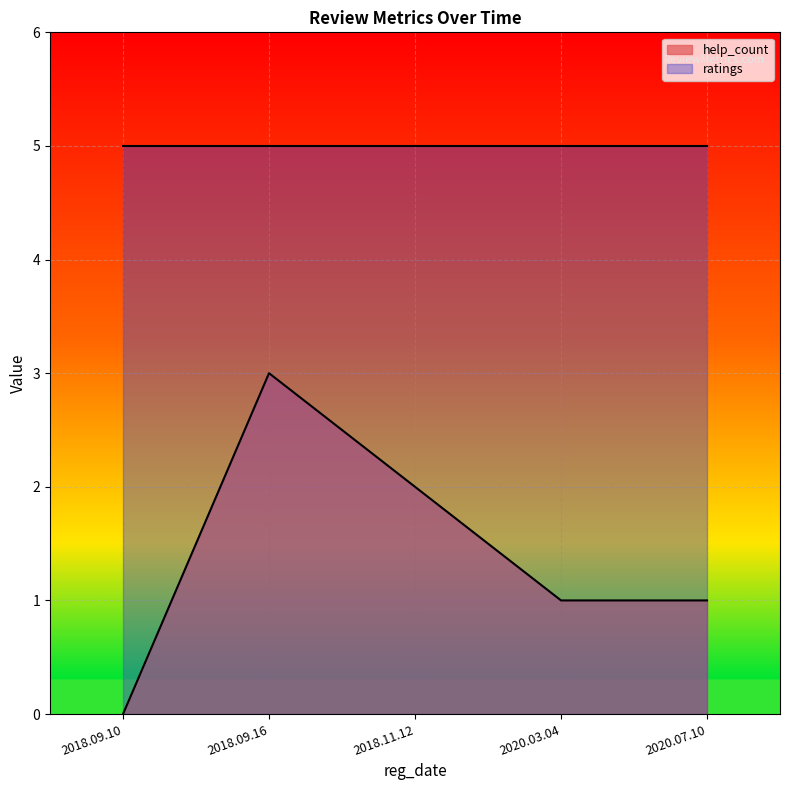

What is the sum of all ratings values?

25